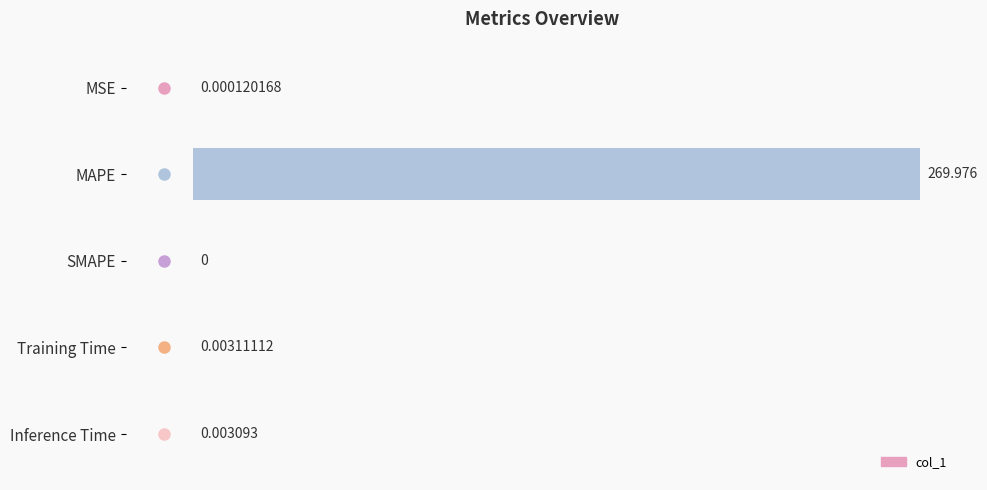

At which label is the value closest to 134?

Training Time